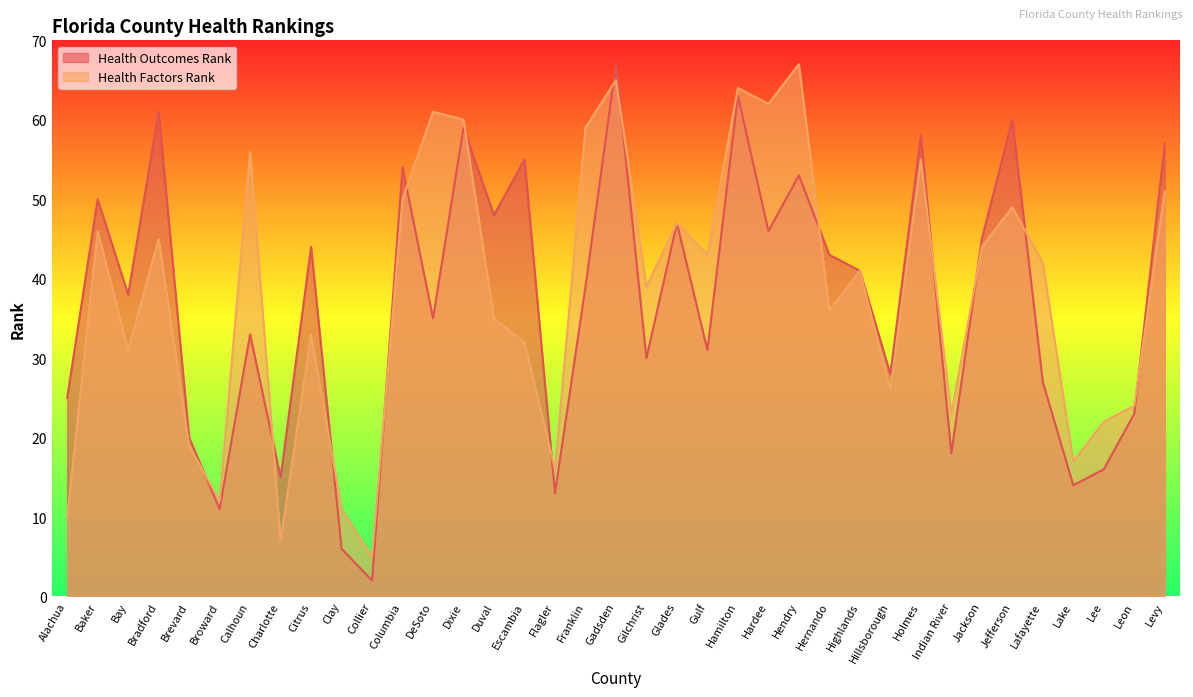

Reading left to right, extract all data points from this chart.

Health Outcomes Rank: 25	50	38	61	20	11	33	15	44	6	2	54	35	59	48	55	13	39	67	30	47	31	63	46	53	43	41	28	58	18	45	60	27	14	16	23	57
Health Factors Rank: 10	46	31	45	19	12	56	7	33	11	5	50	61	60	35	32	16	59	65	39	47	43	64	62	67	36	41	26	55	23	44	49	42	17	22	24	51